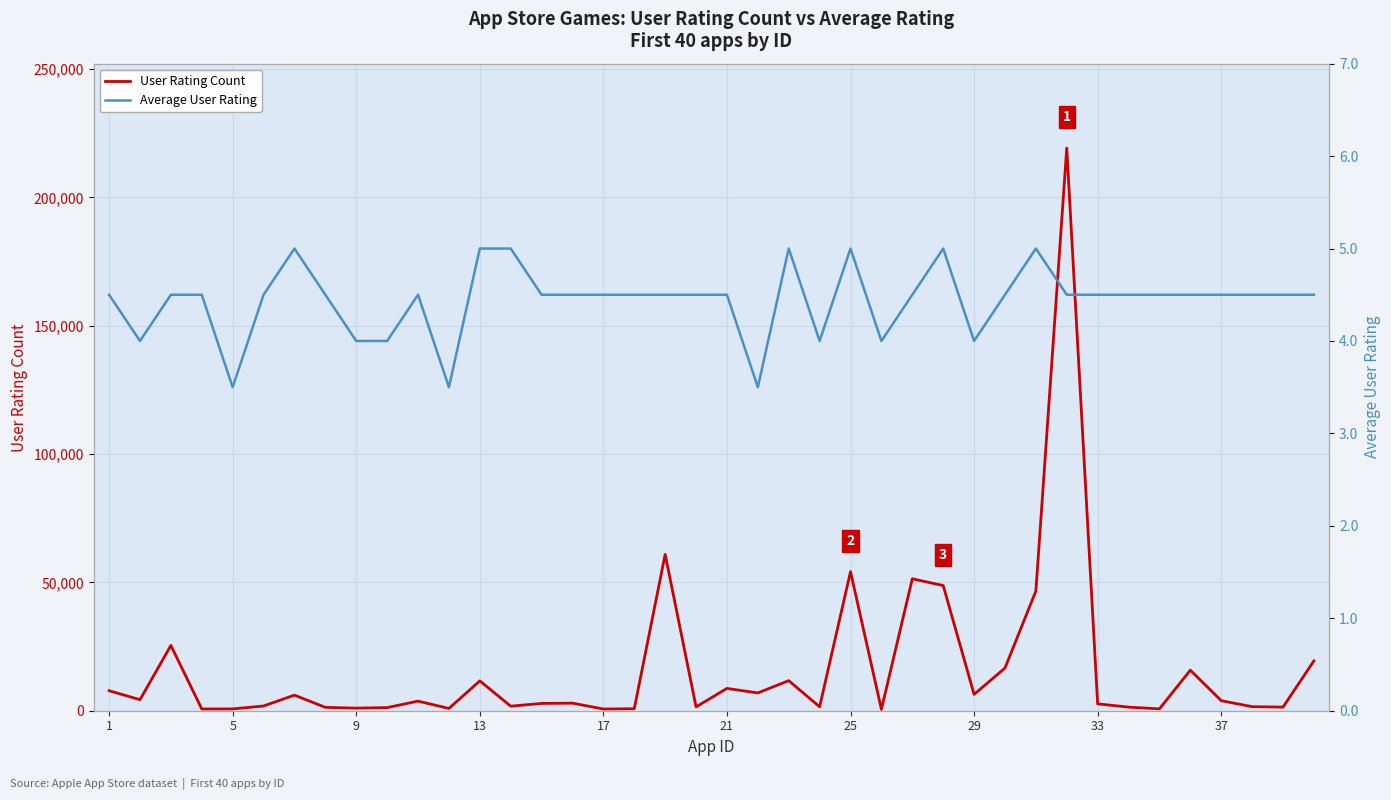

What is the difference between the maximum and second lowest values in the Average User Rating series?

1.5